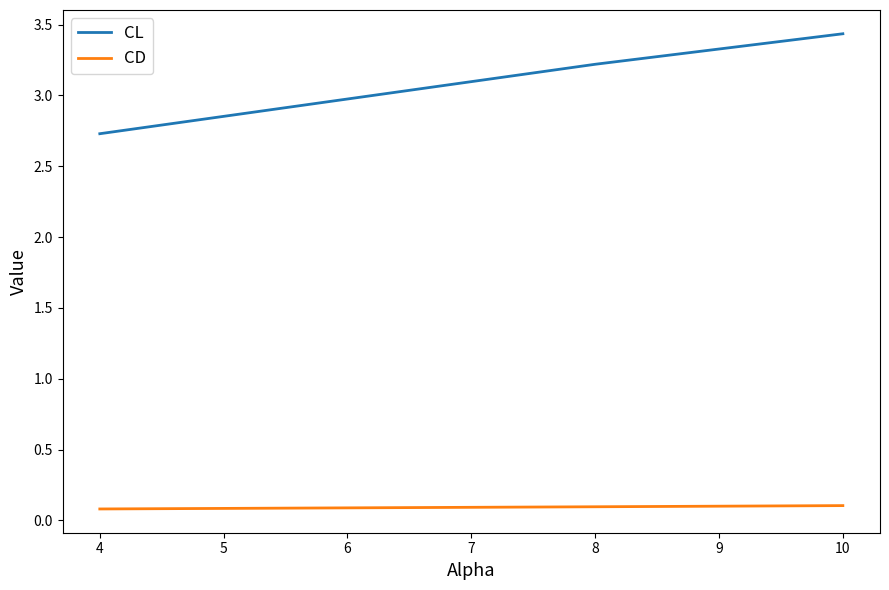

At how many categories does at least one series exceed 1?

3